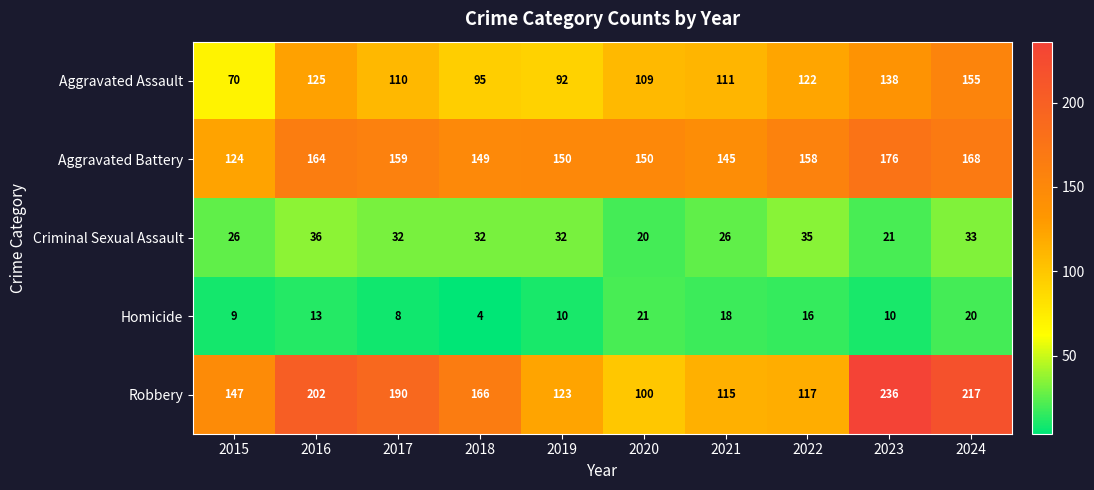

What value does the Criminal Sexual Assault series have at 2015, to the nearest 5?

25